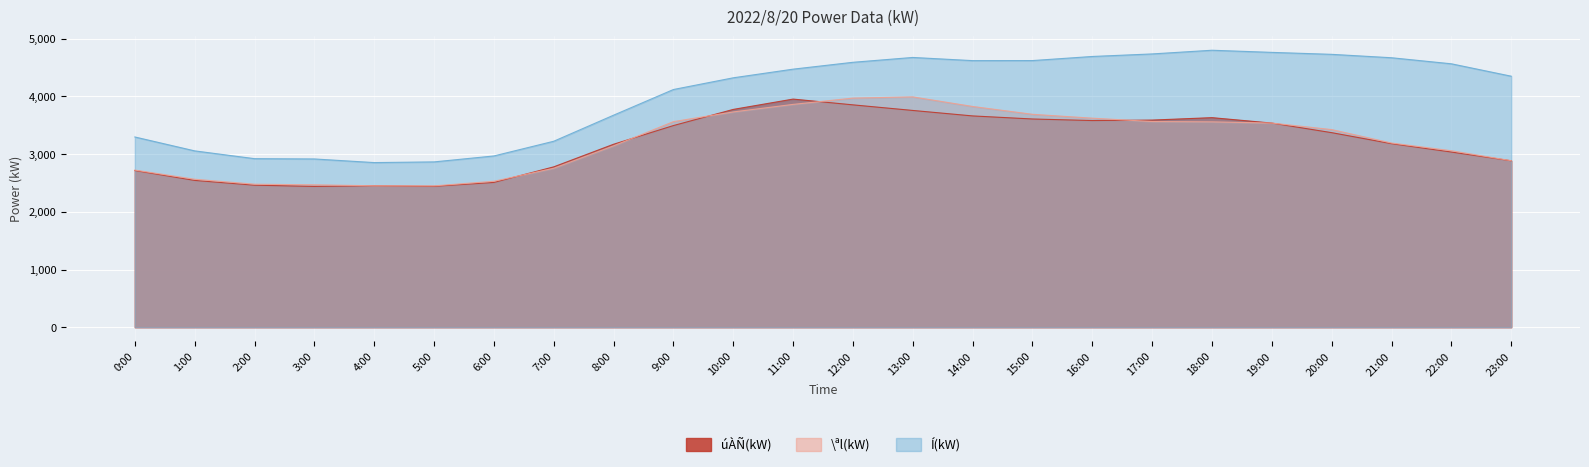

Which has a higher value, 20:00 or 8:00?

20:00